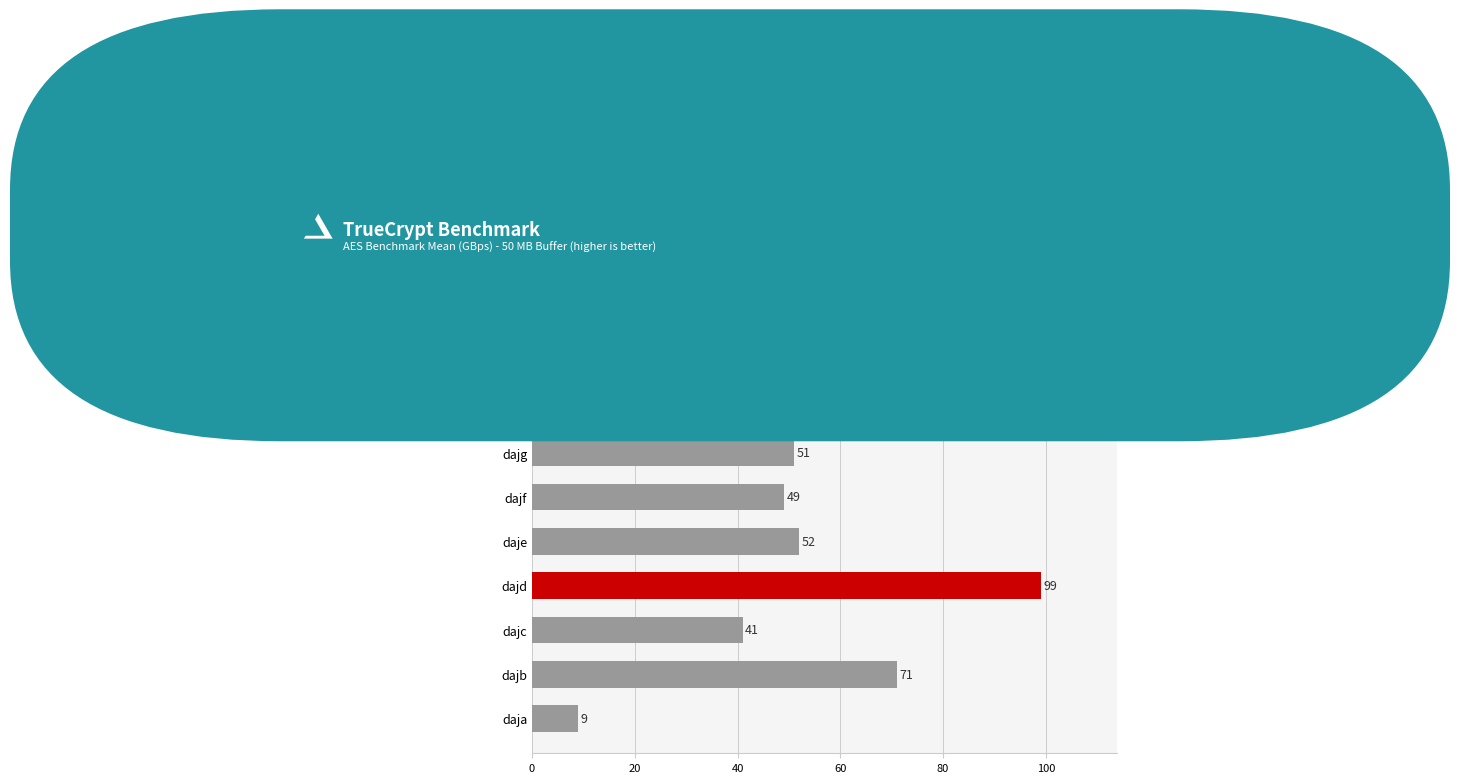

Count the number of categories in the chart.

10